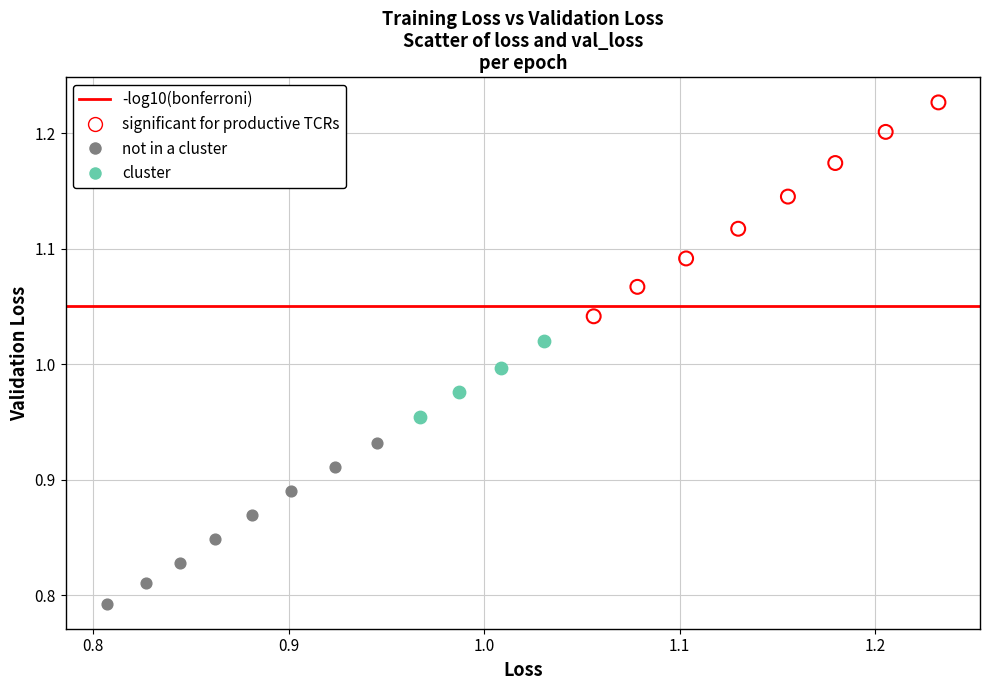

Which series has the largest Y range (max minus min)?

significant for productive TCRs